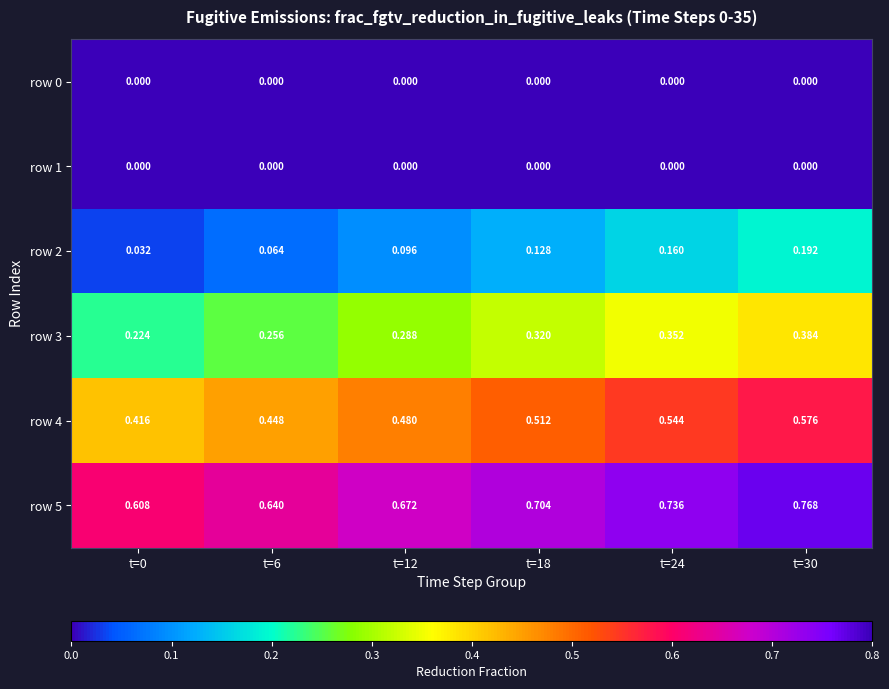

Which series has the largest range (max minus min)?

row 5